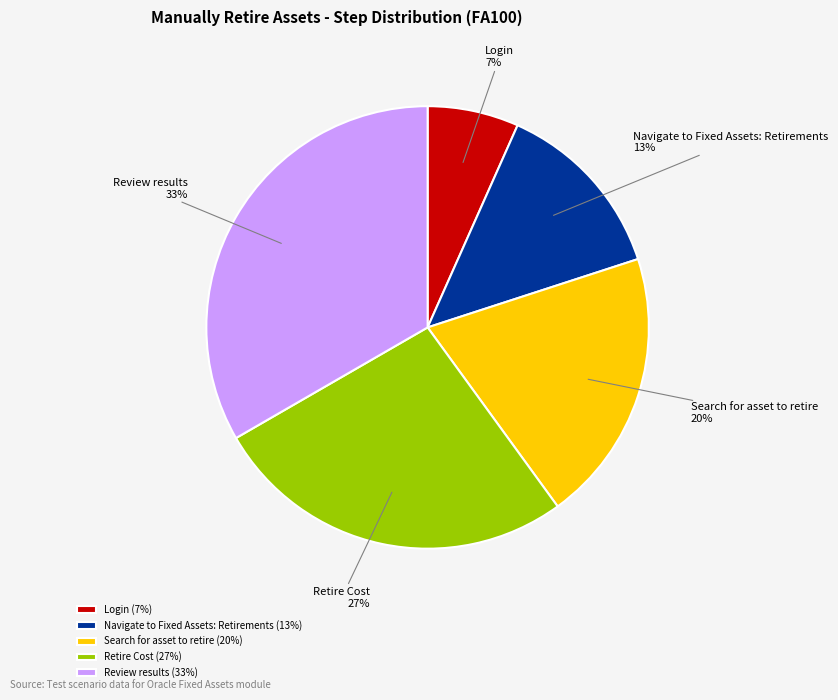

To the nearest percent, what is the difference between the Search for asset to retire and Navigate to Fixed Assets: Retirements slice percentages?

7%